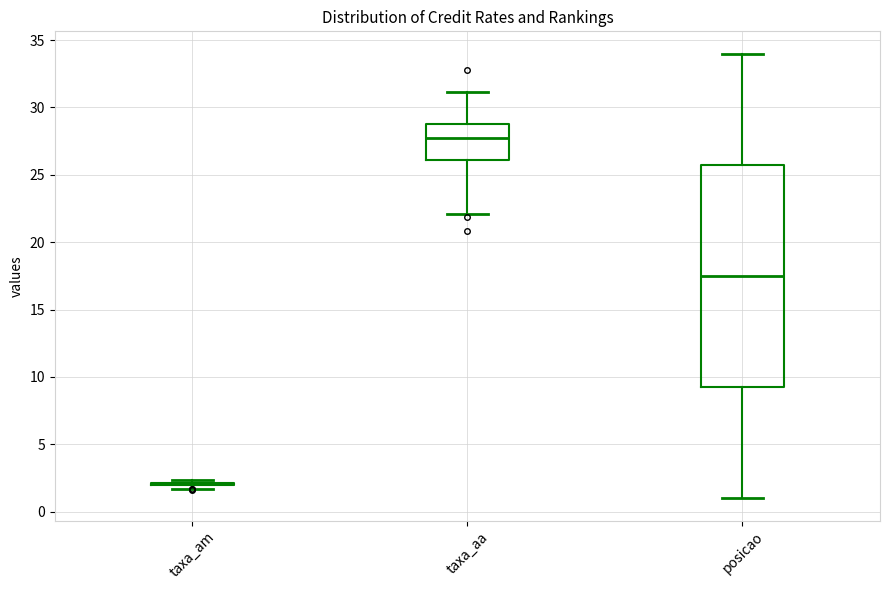

Where is the upper edge of the box for posicao on the y-axis? The values are not printed on the chart, so give them approximately, as read against the axis.

26.0